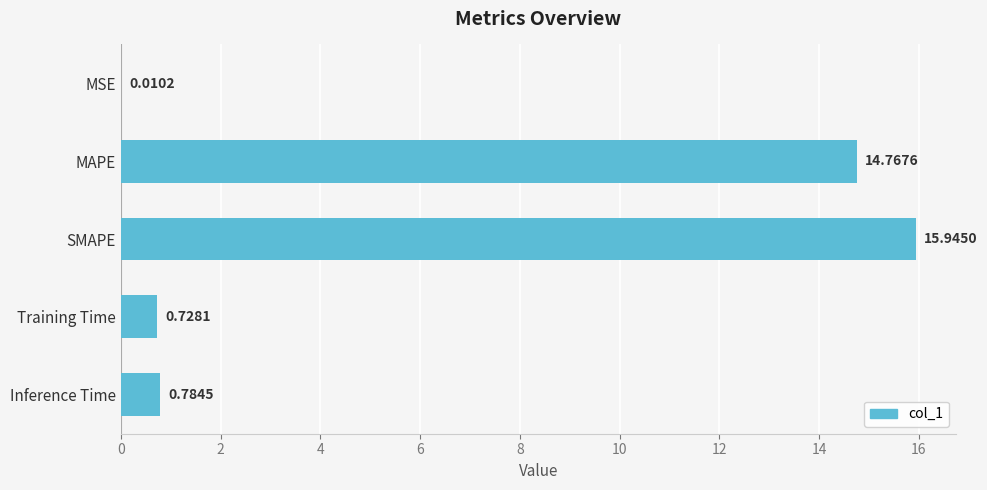

What is the sum of all values?

32.2